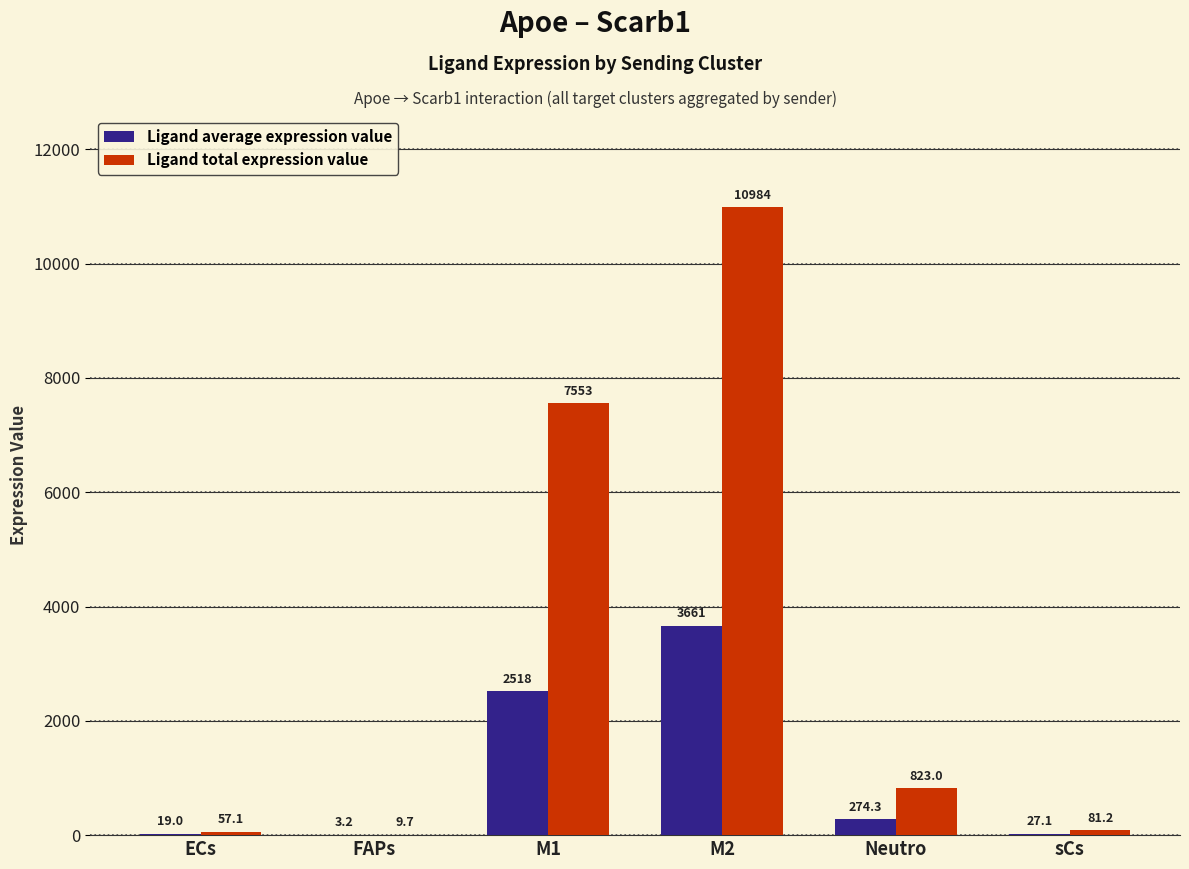

What is the total value across all series at ECs?

76.1